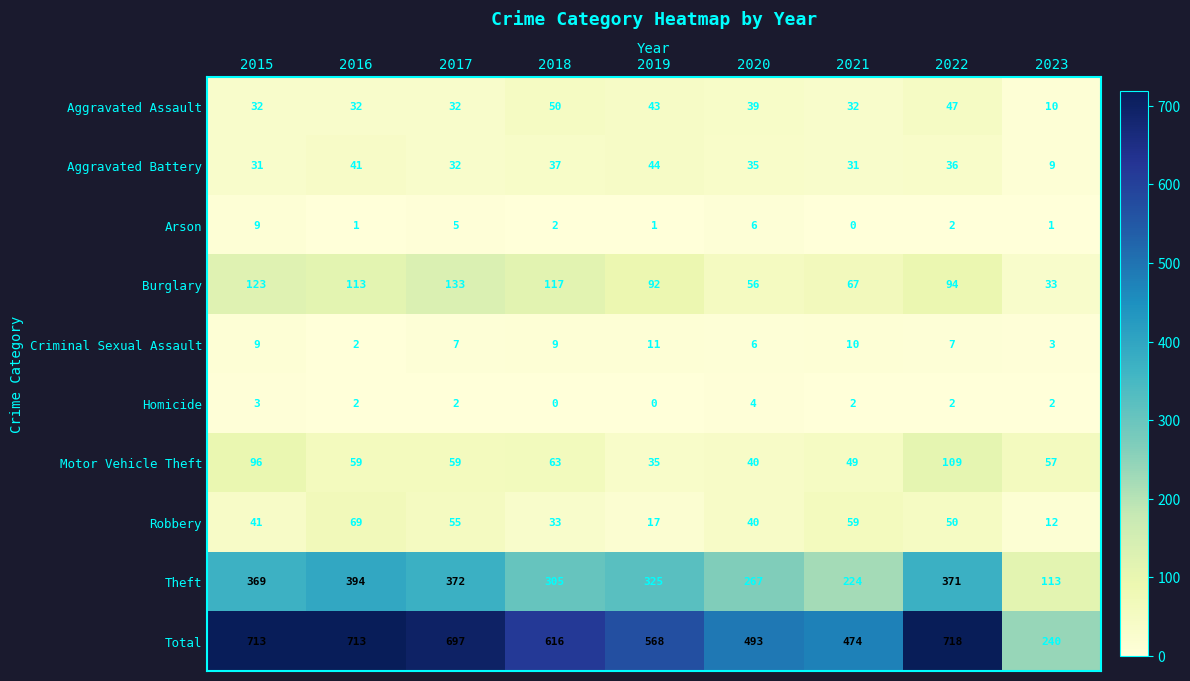

What is the difference between the Aggravated Battery values at 2019 and 2017?

12